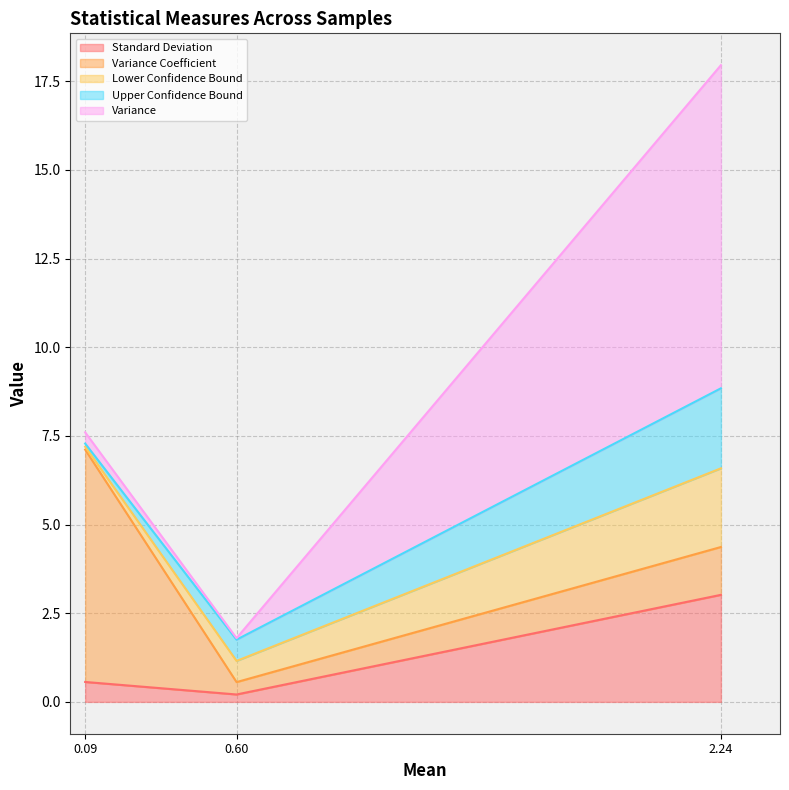

True or false: Lower Confidence Bound has a value of 2.2 at Выборка 3.

True